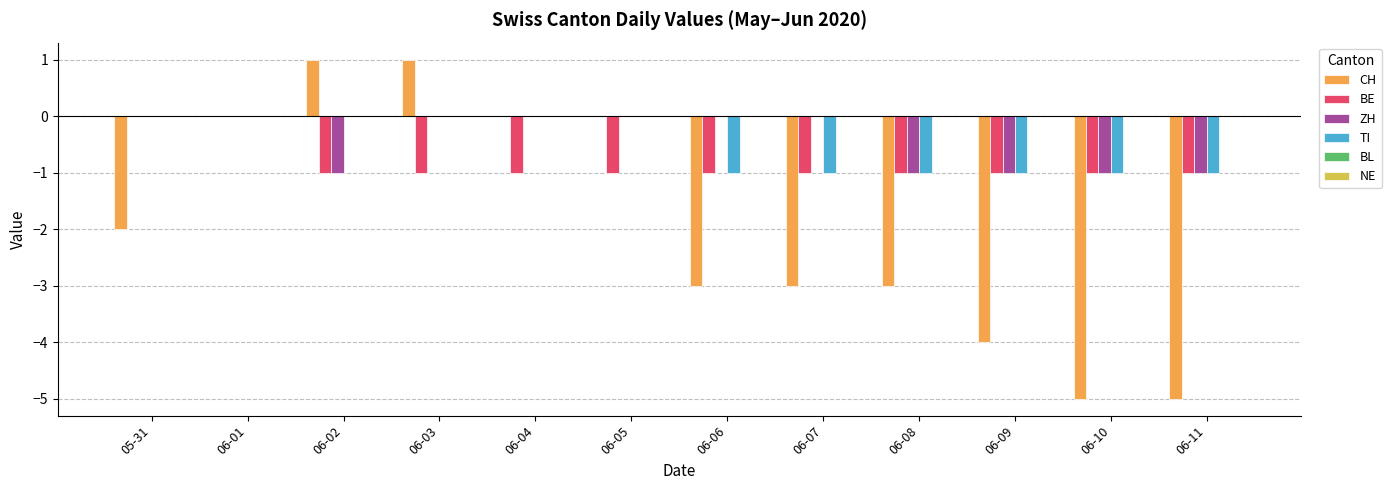

What is the sum of all BE values?

-10